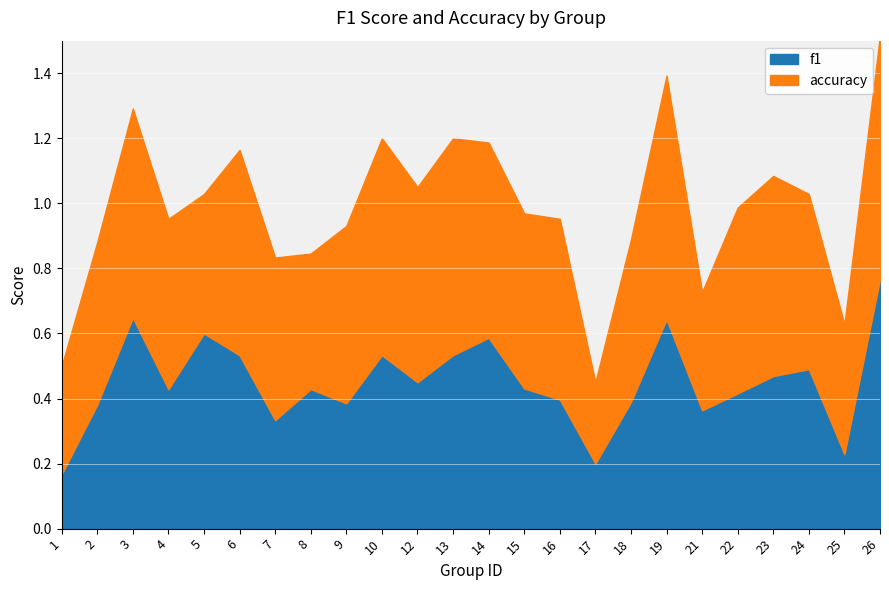

Reading left to right, extract all data points from this chart.

0.2	0.4	0.6	0.4	0.6	0.5	0.3	0.4	0.4	0.5	0.5	0.5	0.6	0.4	0.4	0.2	0.4	0.6	0.4	0.4	0.5	0.5	0.2	0.8